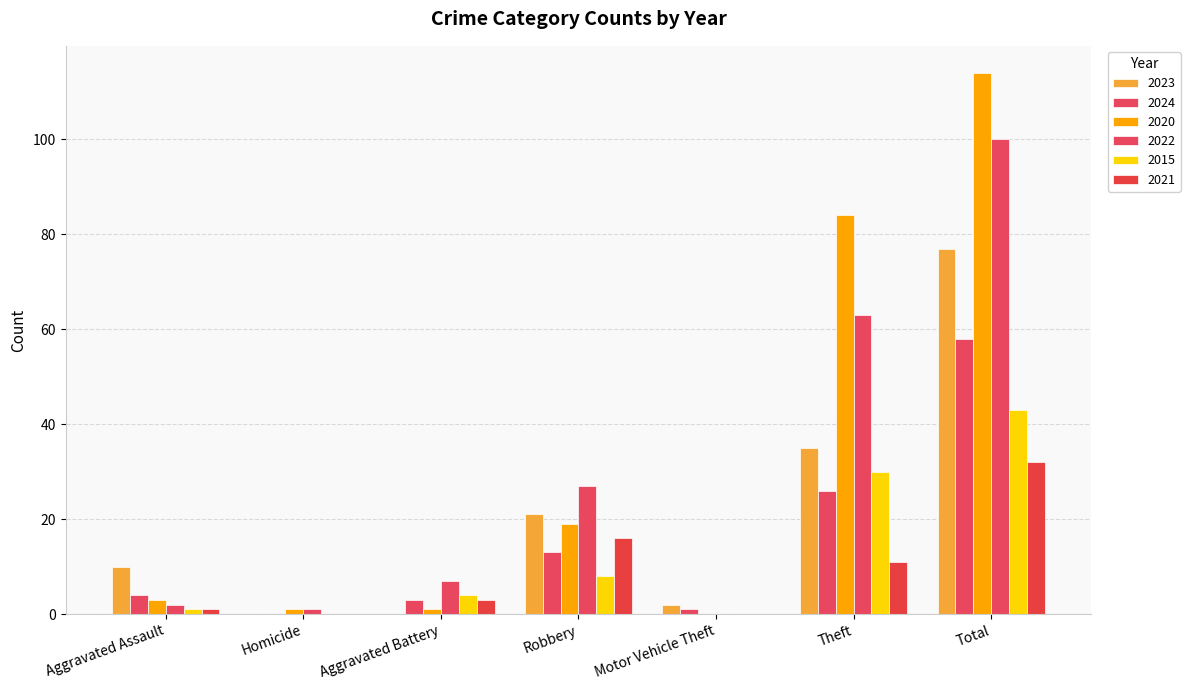

How many data points does each series have?

7